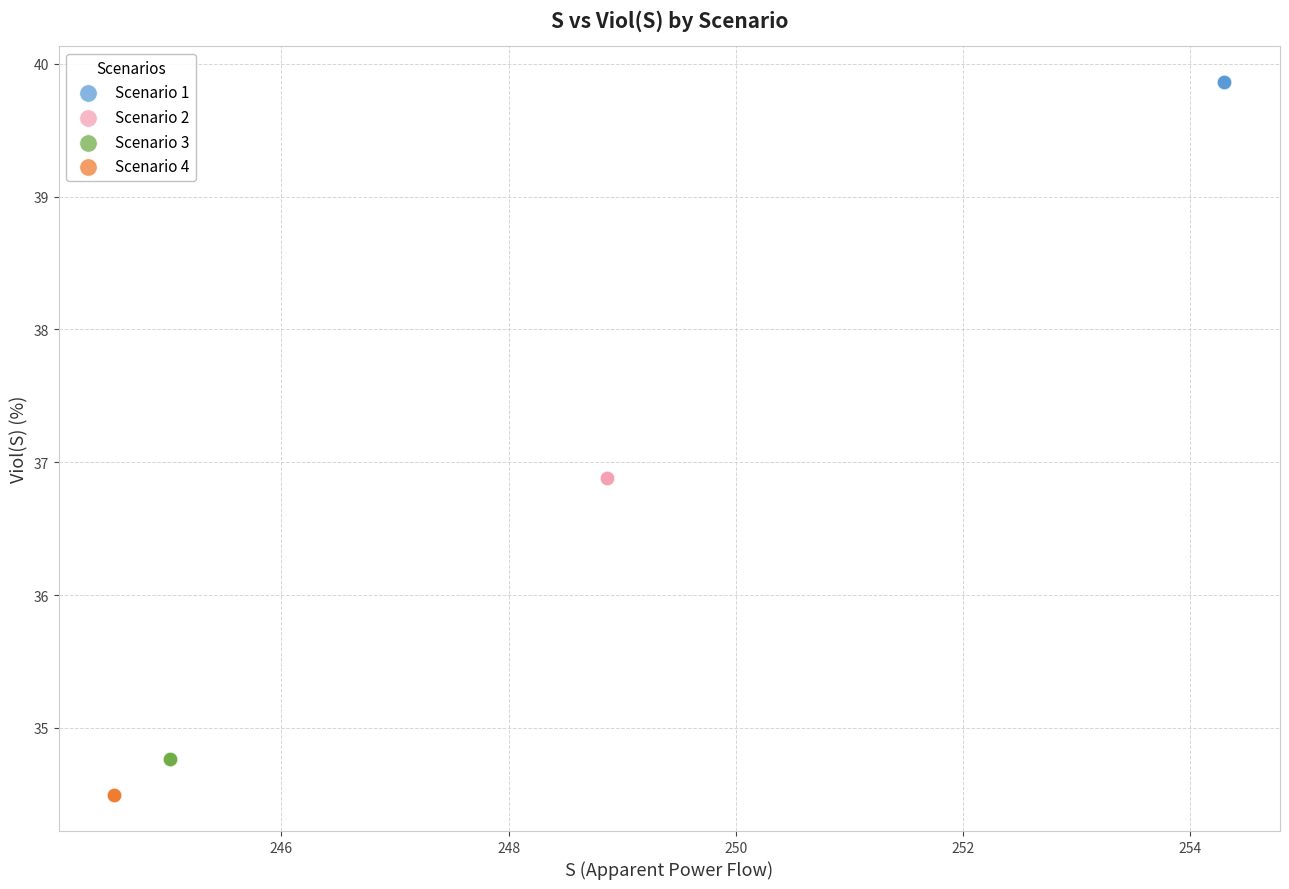

Which series reaches the minimum Y coordinate?

Scenario 4